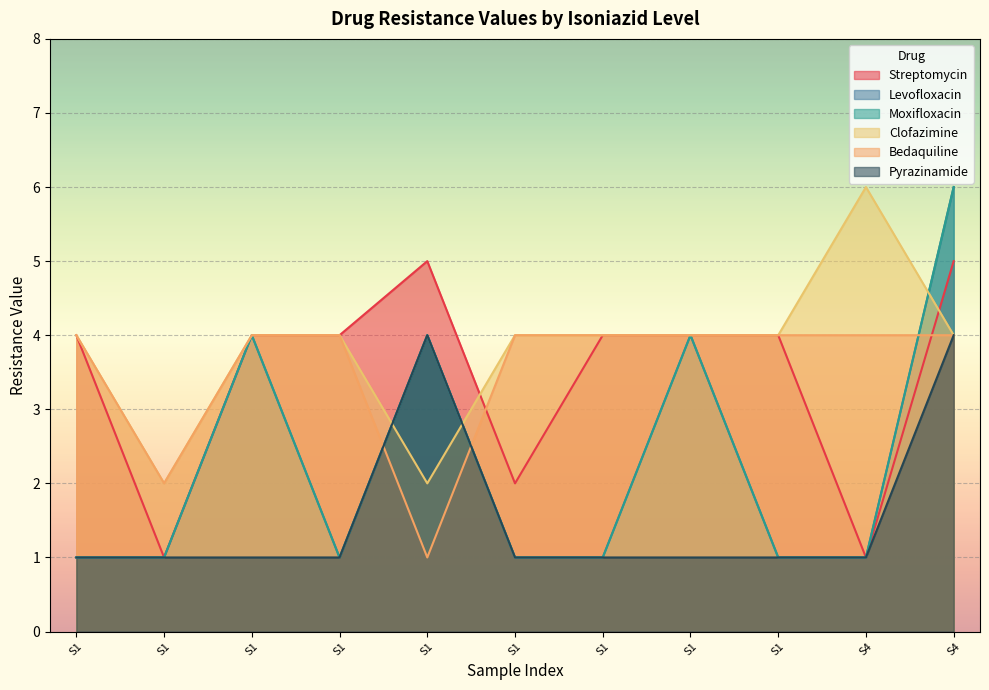

How many Streptomycin values are between 2 and 4?

7